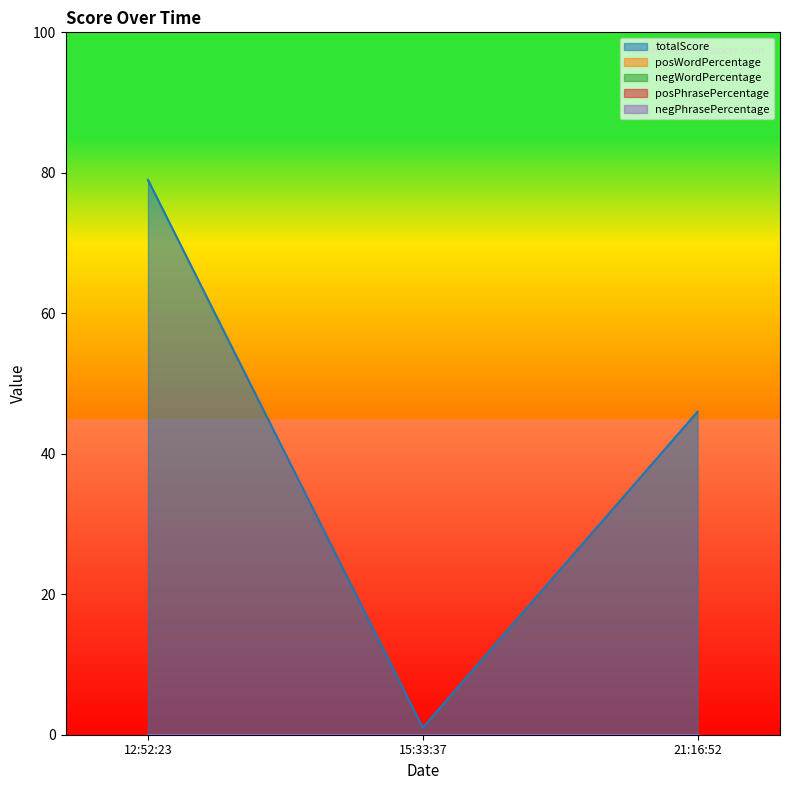

List the series in order of their peak value, highest first.

totalScore, posWordPercentage, negWordPercentage, posPhrasePercentage, negPhrasePercentage